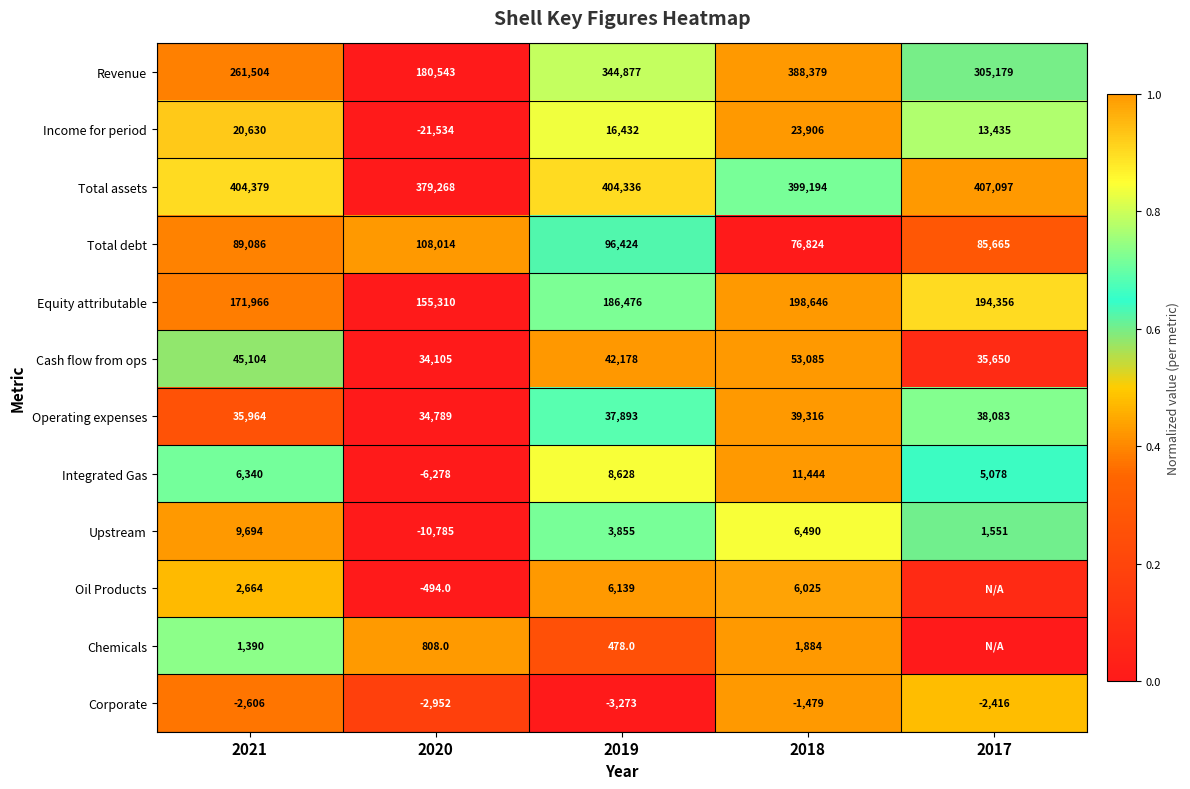

Rank the series at 2020 from lowest to highest value.

Income for period, Upstream, Integrated Gas, Corporate, Oil Products, Chemicals, Cash flow from ops, Operating expenses, Total debt, Equity attributable, Revenue, Total assets